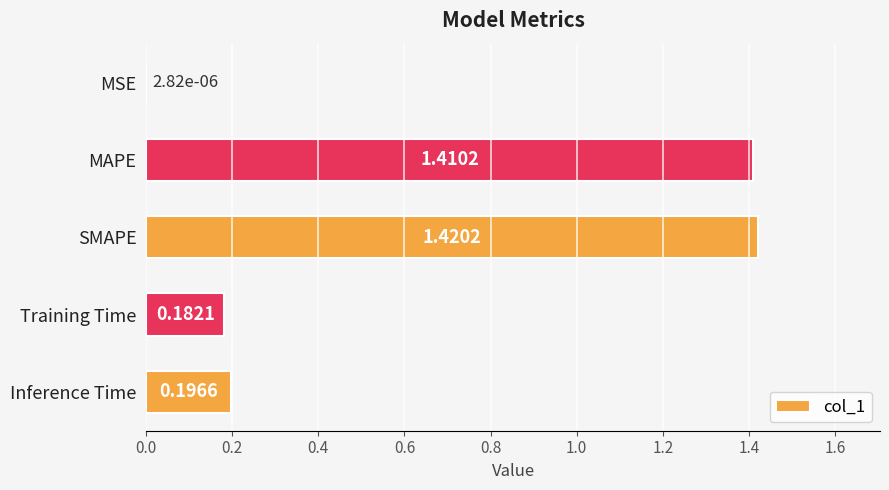

Which category has the highest value across all series?

SMAPE